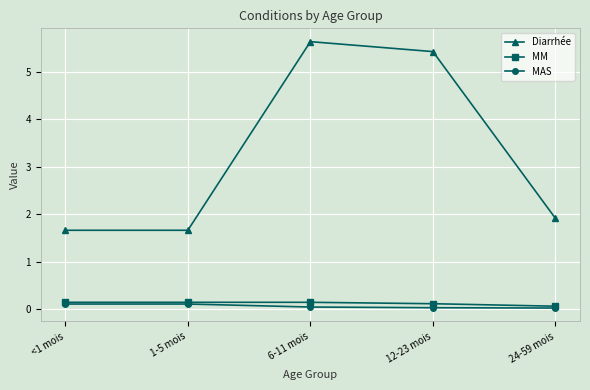

What is the value of the Diarrhée point at the 2nd from the left?

1.7